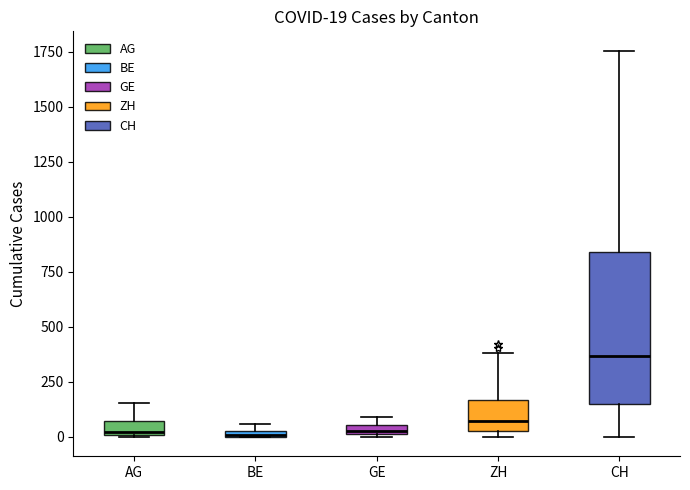

Comparing the boxes themselves (not the whiskers), which one is the tallest?

CH